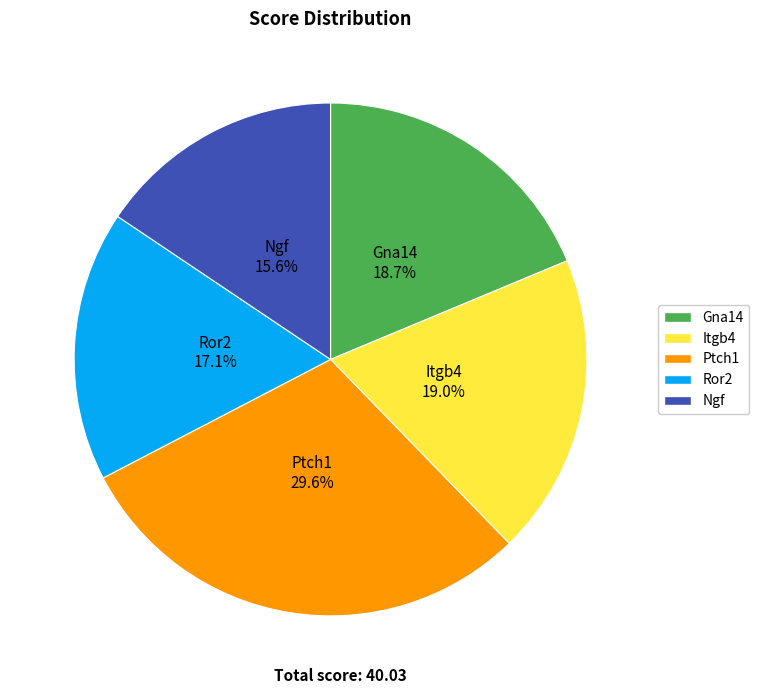

What is the ratio of the value at Itgb4 to the value at Ptch1?

0.6